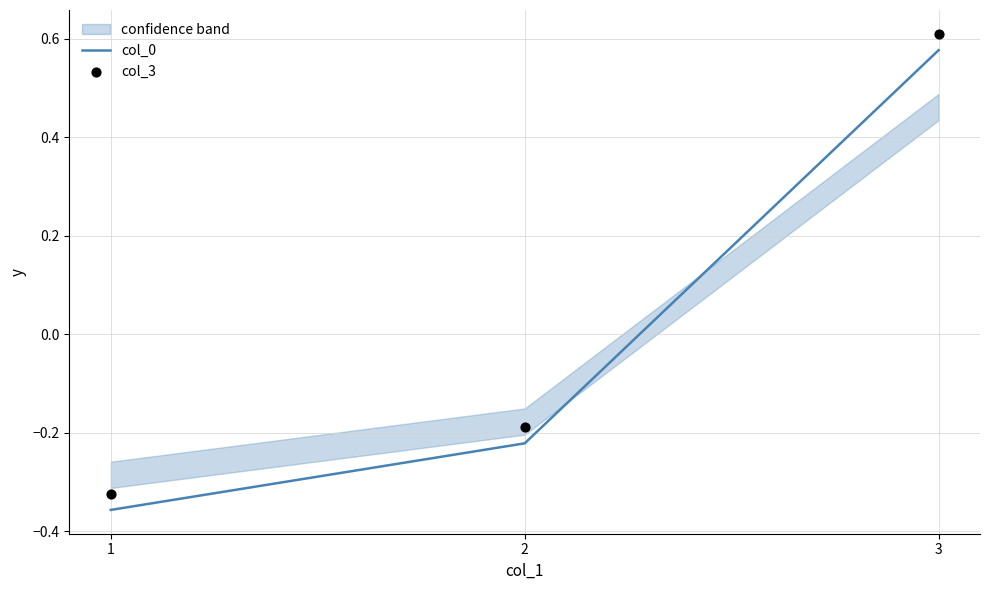

What is the total value across all series at 2?

-0.4